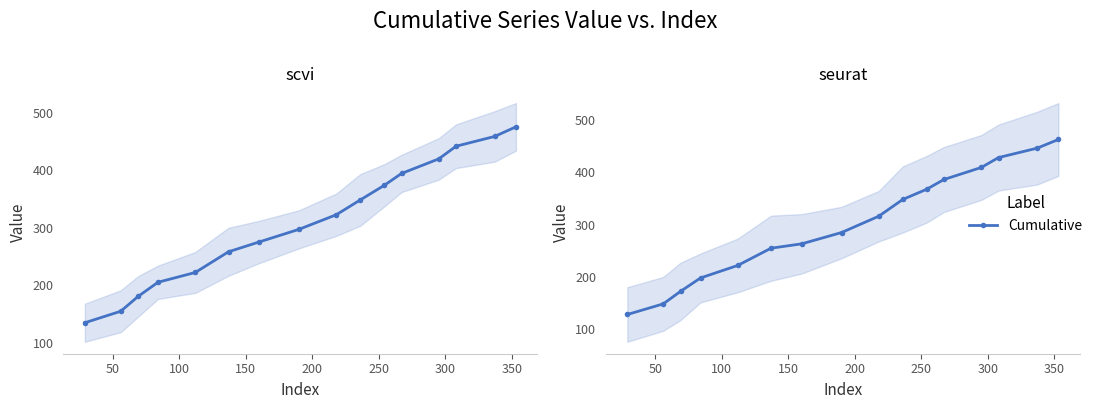

What is the difference between the maximum and minimum values?

335.3